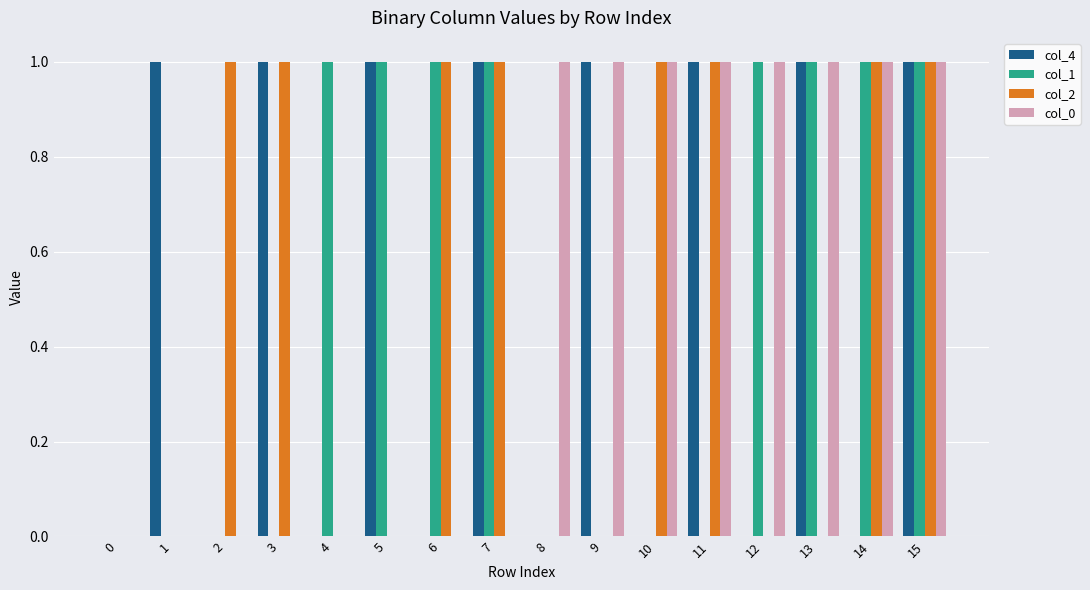

Are the bars grouped side by side (vs. stacked)?

Yes